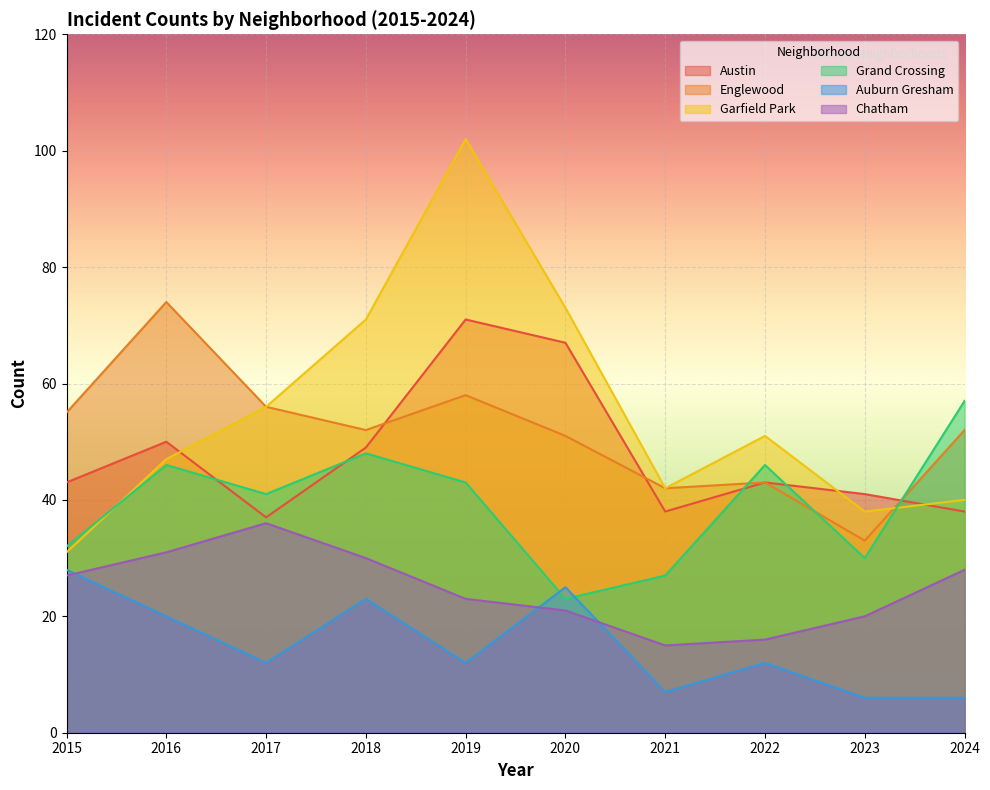

Is it true that Austin equals 71 at 2019?

True